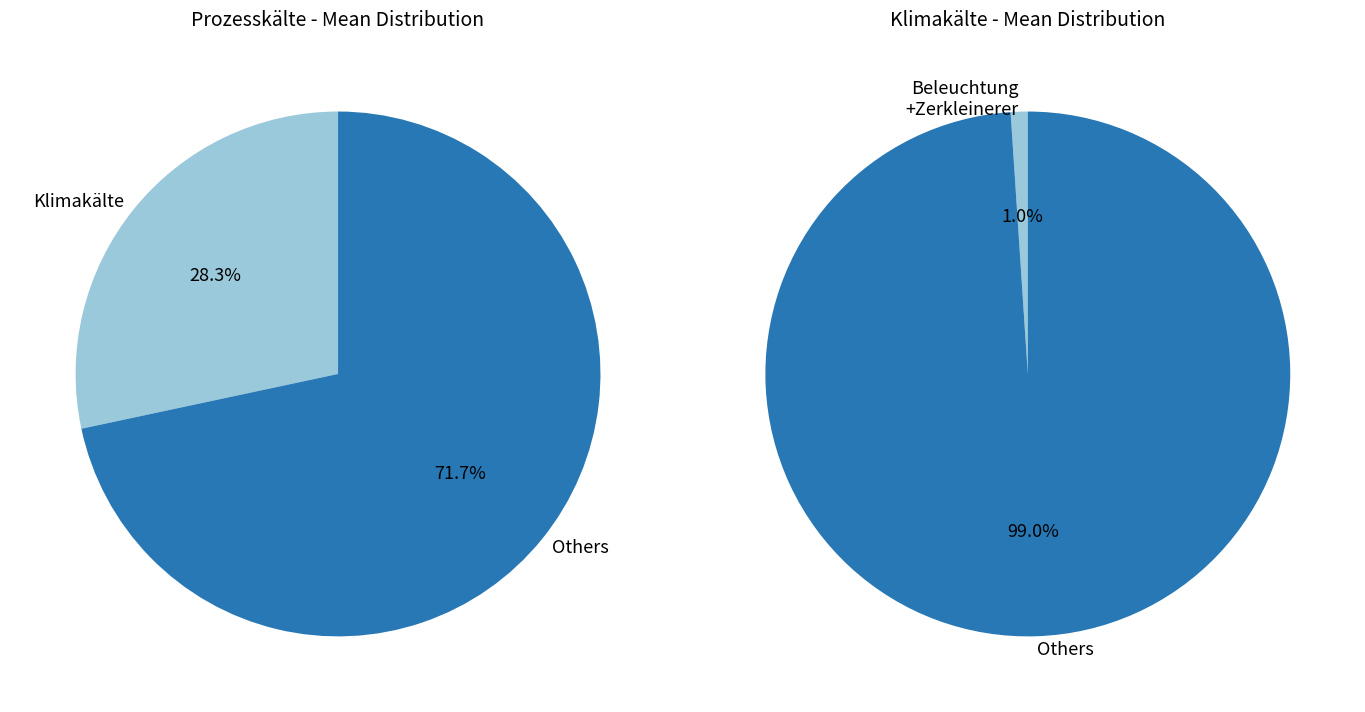

Is the sum of Beleuchtung and Zerkleinerer greater than half?

No